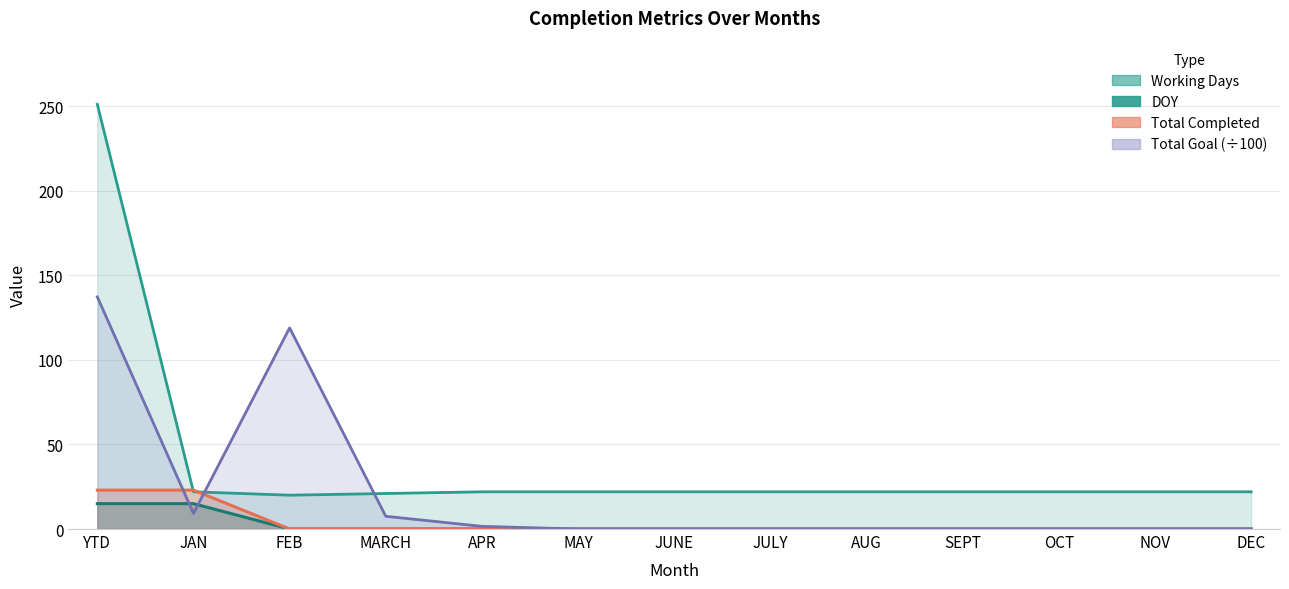

After their last crossing, which series has the higher values: Total Goal or Working Days?

Working Days